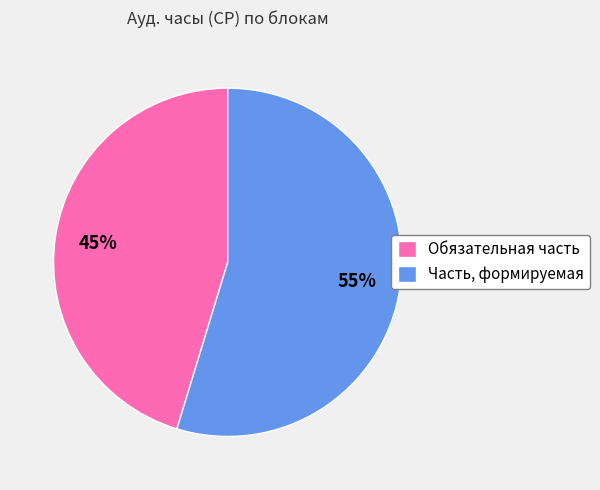

Do Обязательная часть and Часть, формируемая together represent more than half of the pie?

Yes